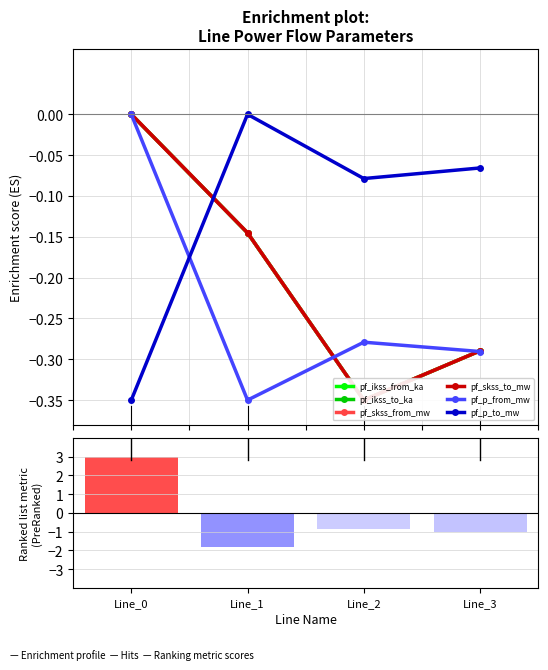

What are all the series names shown in the legend?

pf_ikss_from_ka, pf_ikss_to_ka, pf_skss_from_mw, pf_skss_to_mw, pf_p_from_mw, pf_p_to_mw